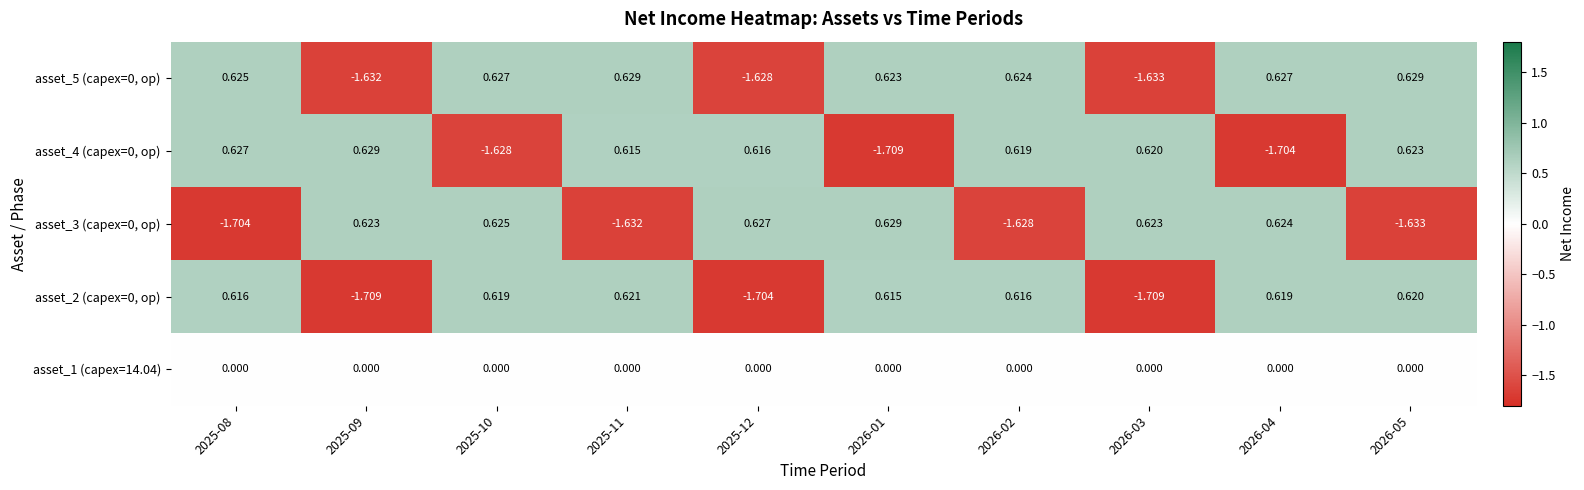

Is the value of asset_3 (capex=0, op) at 2026-04 greater than the value of asset_5 (capex=0, op) at 2025-09?

Yes